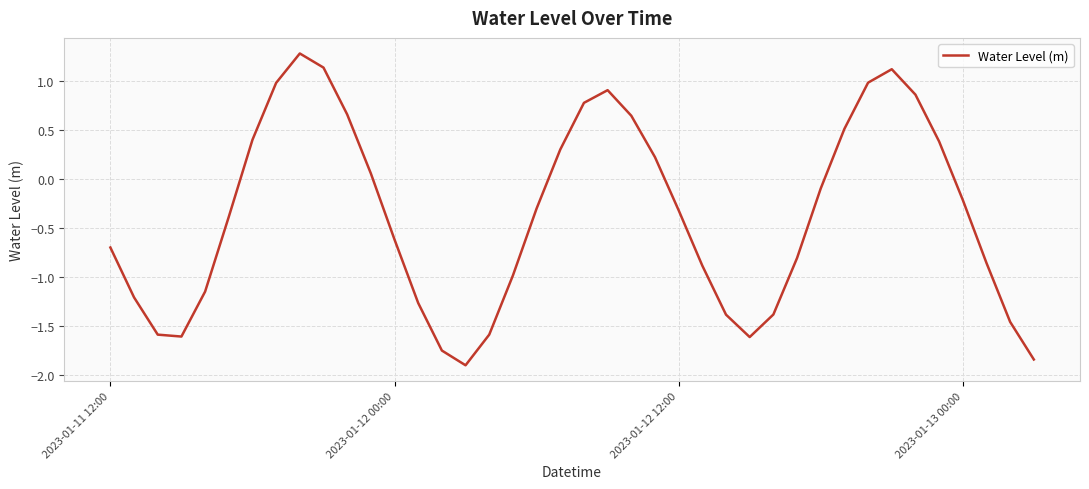

What is the difference between the maximum and minimum values?

3.2